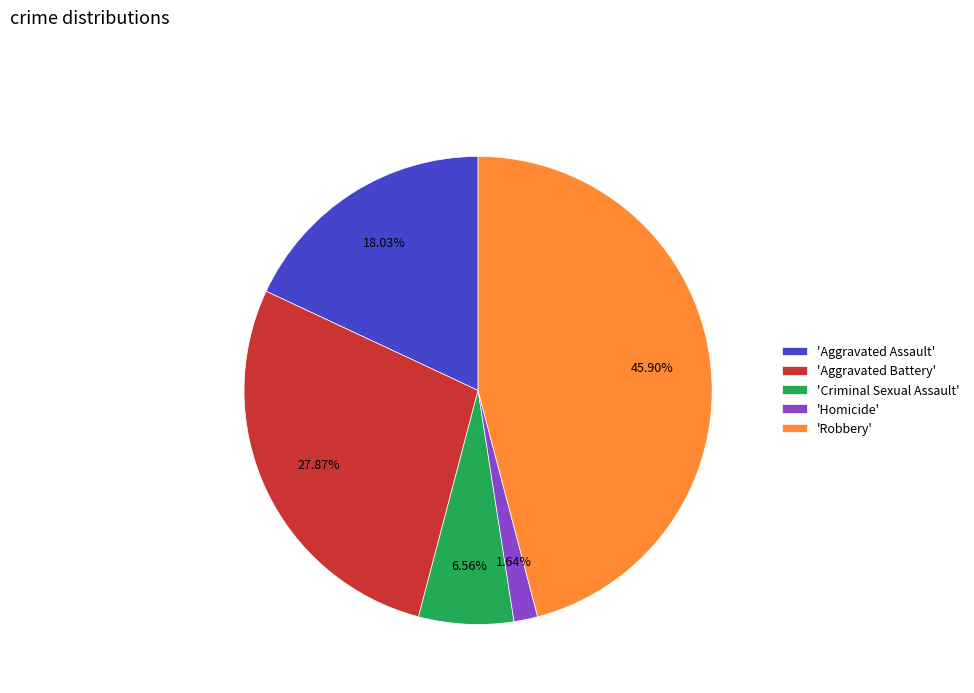

How many segments does this pie chart have?

5